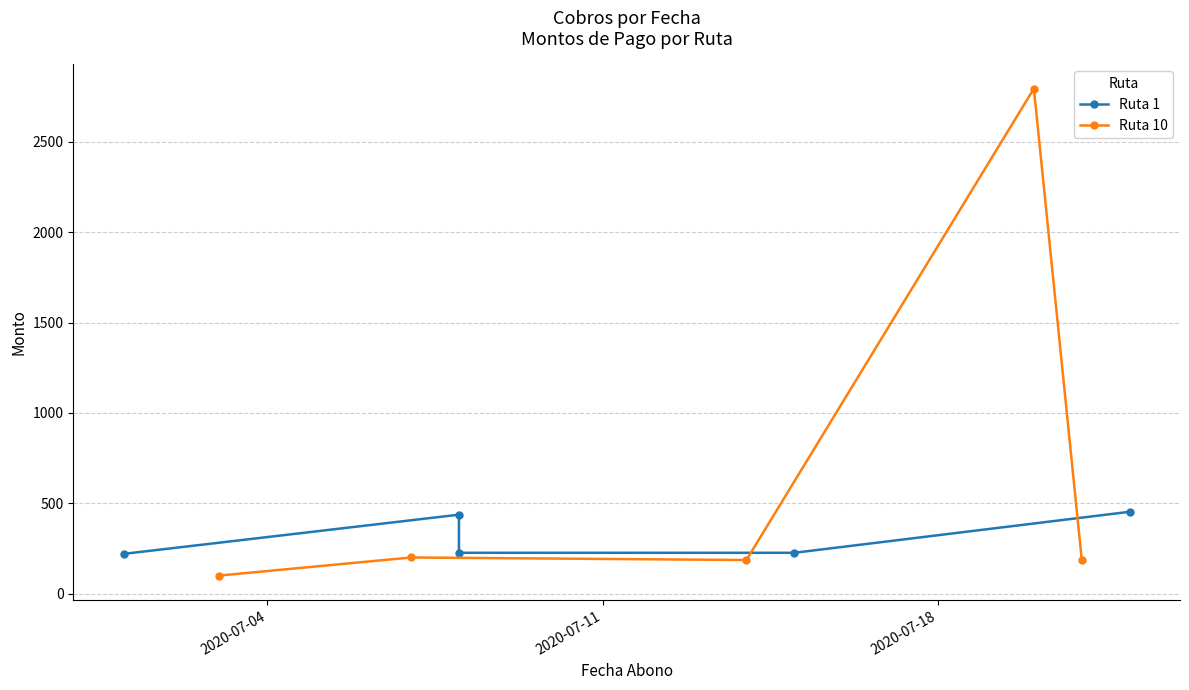

Does the chart display data point markers on the line(s)?

Yes